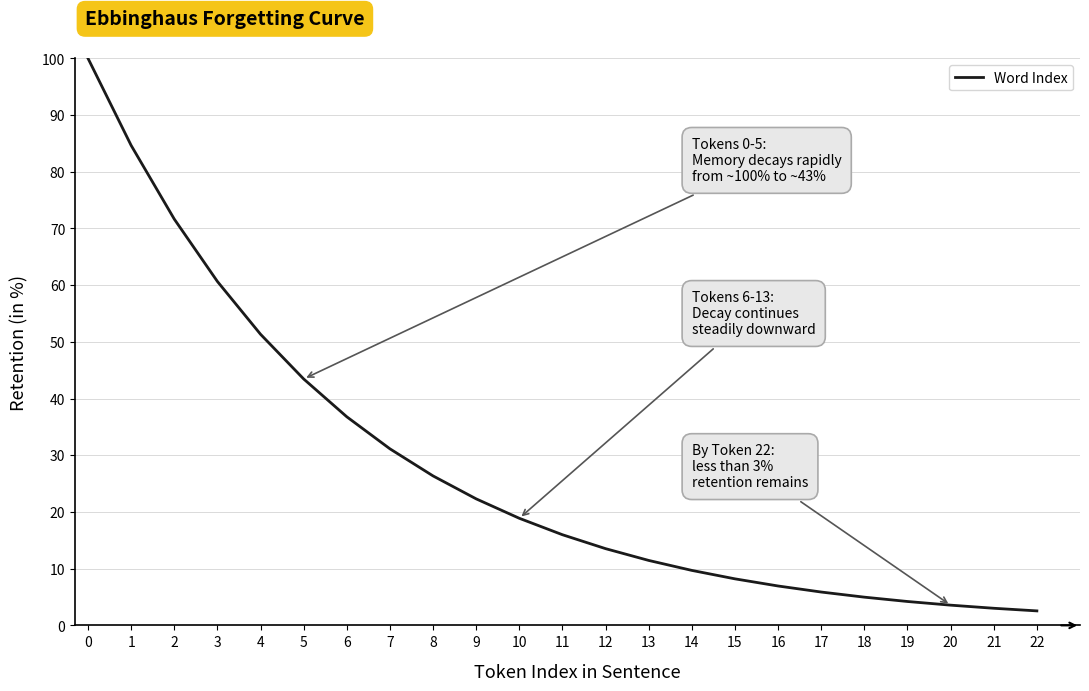

Approximately how many times larger is the value at 9 compared to 19?

5.3